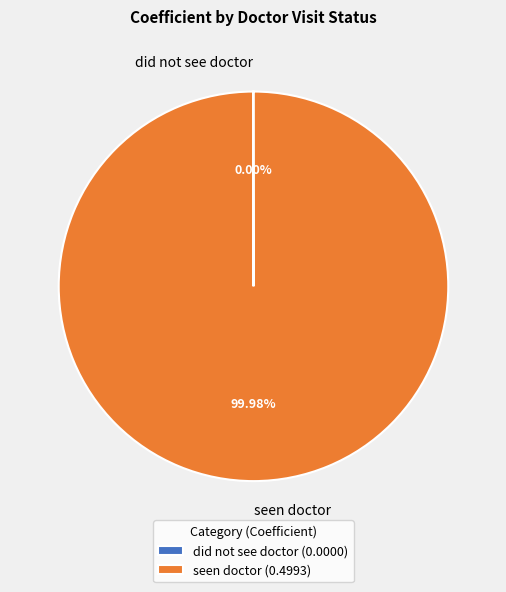

To the nearest percent, what is the average slice percentage?

50%